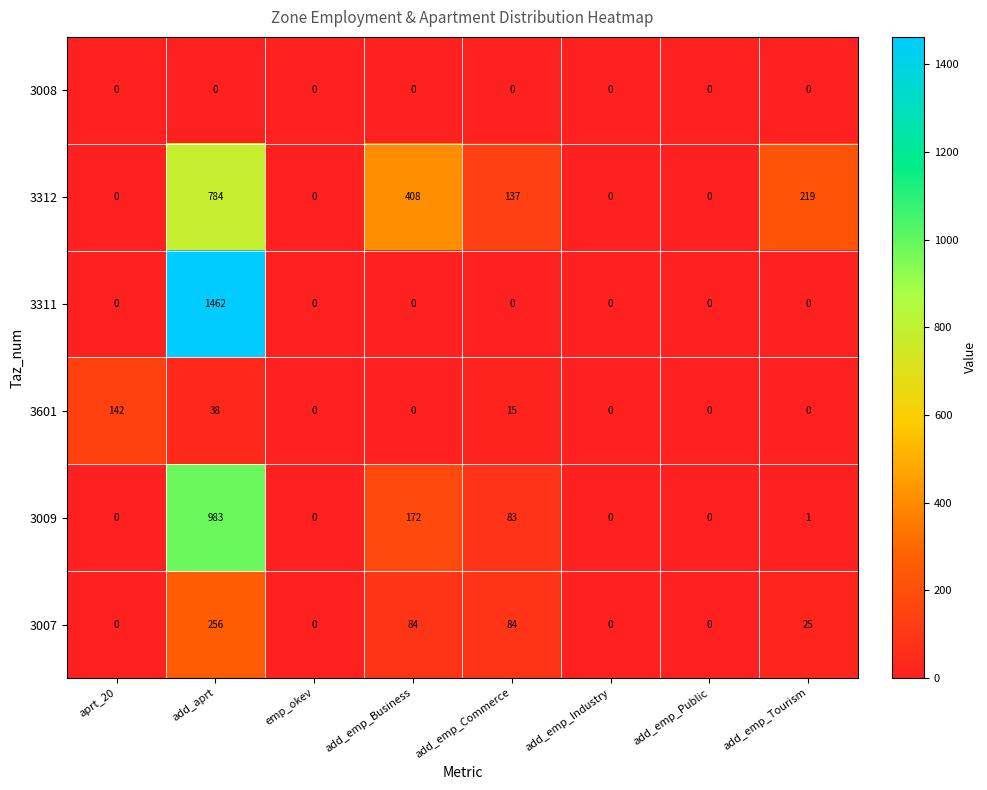

What is the maximum value shown in the chart?

1462